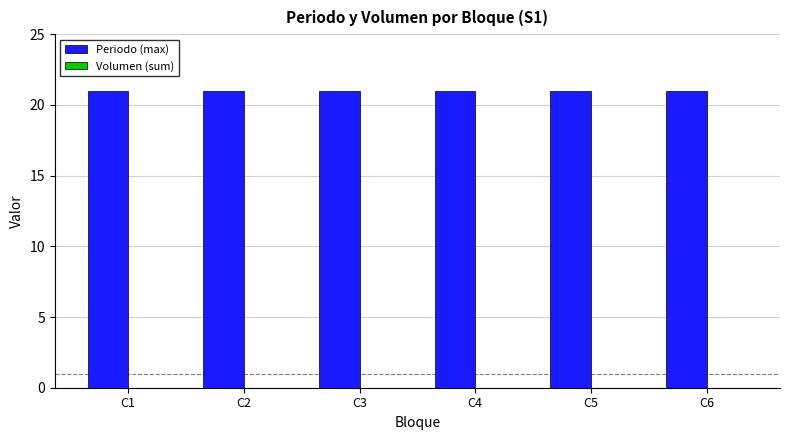

Reading left to right, list all the values displayed in this chart.

Periodo (max): 21	21	21	21	21	21
Volumen (sum): 0	0	0	0	0	0